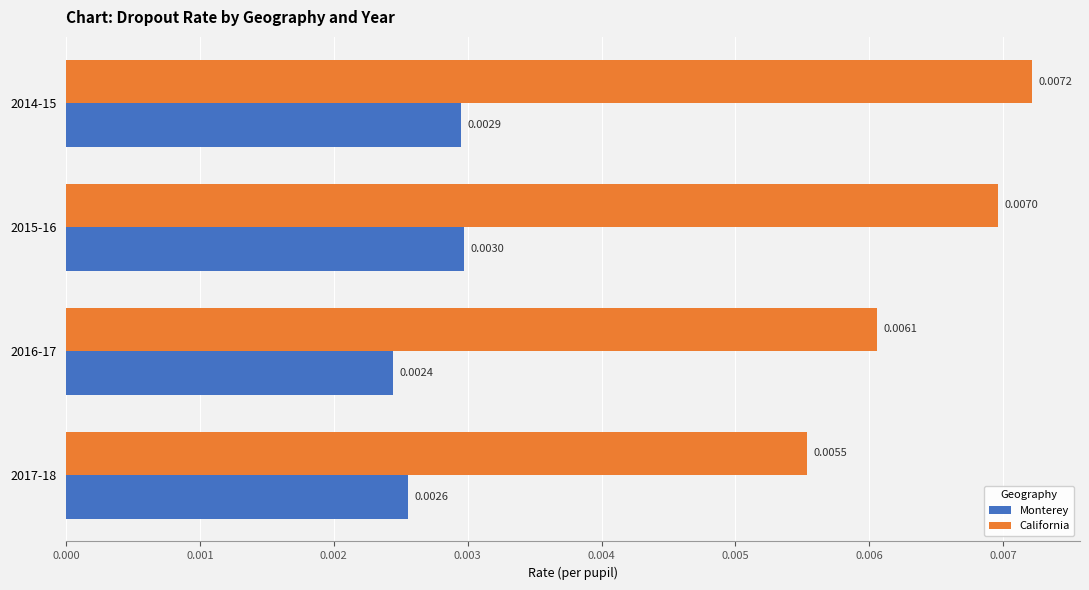

Which series has the widest spread of values?

California